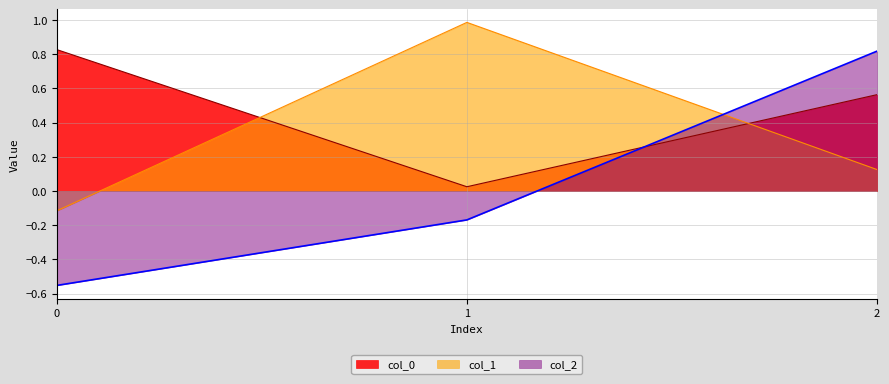

What are all the series names shown in the legend?

col_0, col_1, col_2